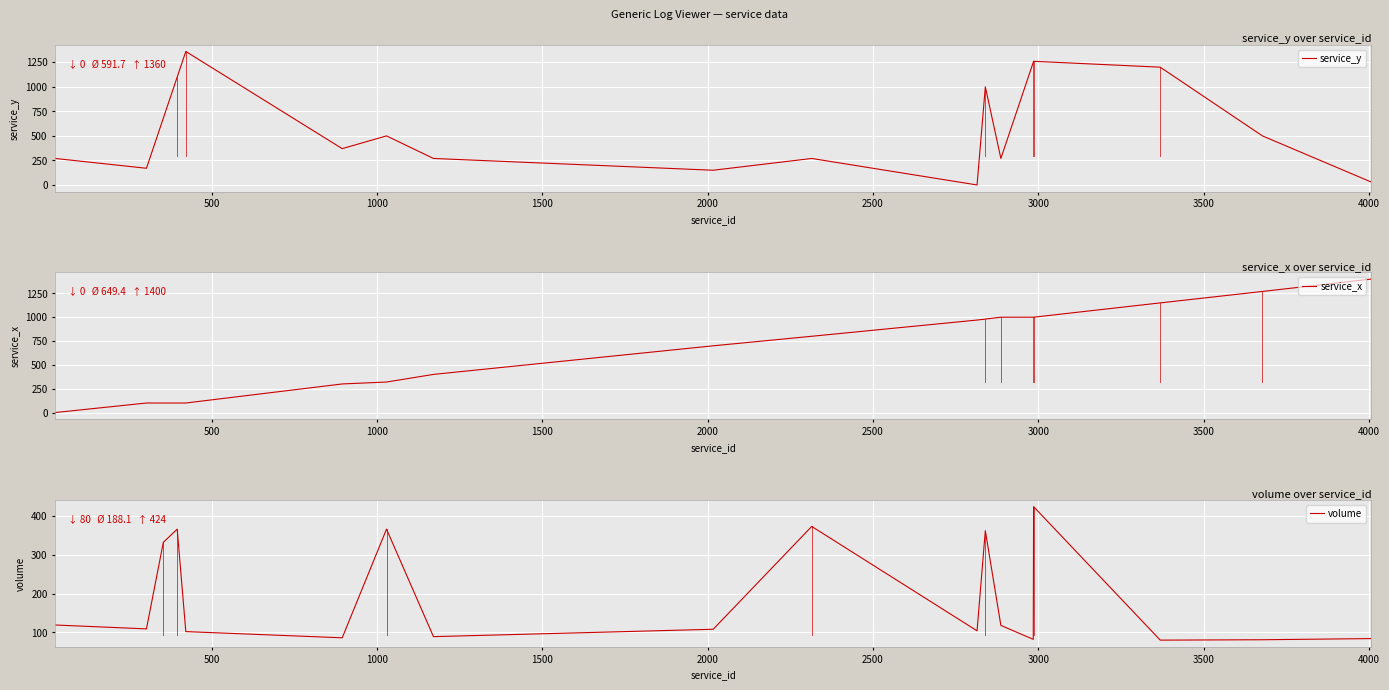

What is the maximum value for service_y?

1360